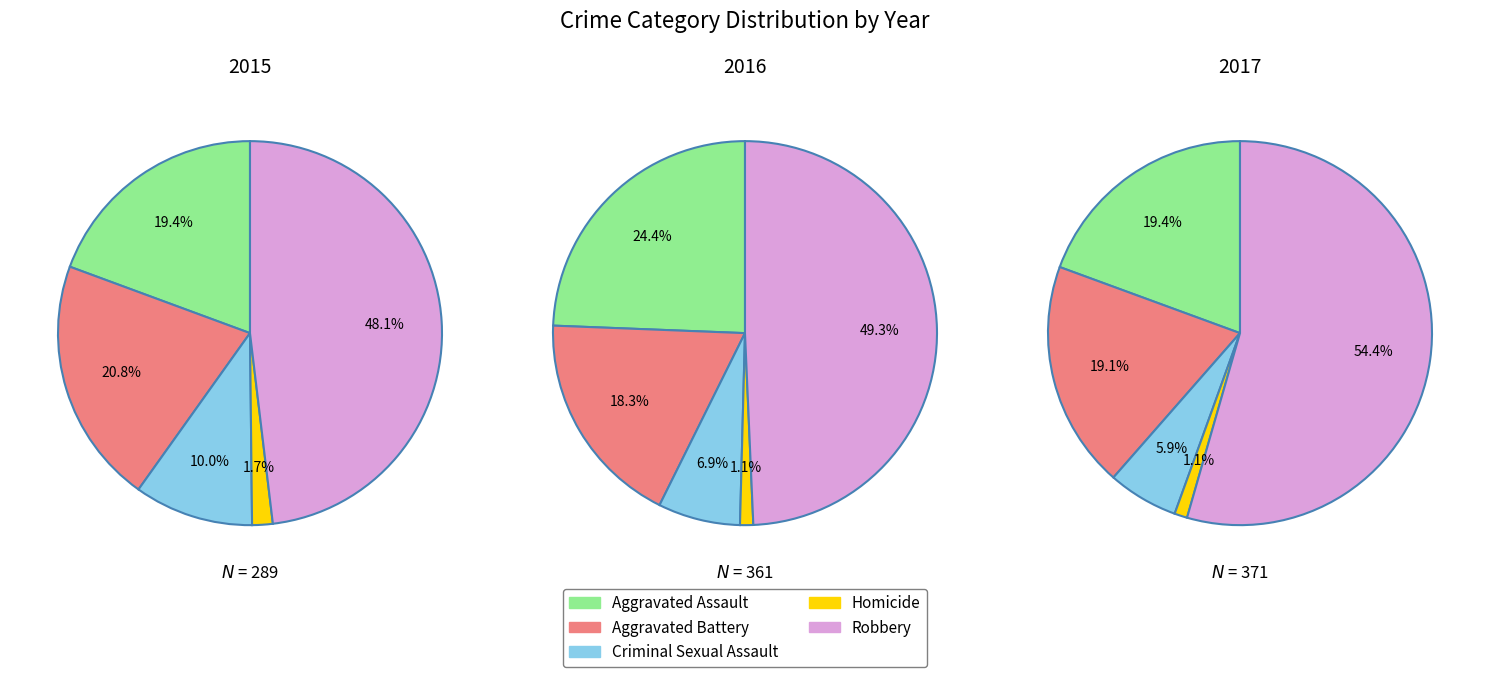

To the nearest percent, what percentage of the pie is Aggravated Assault?

19%